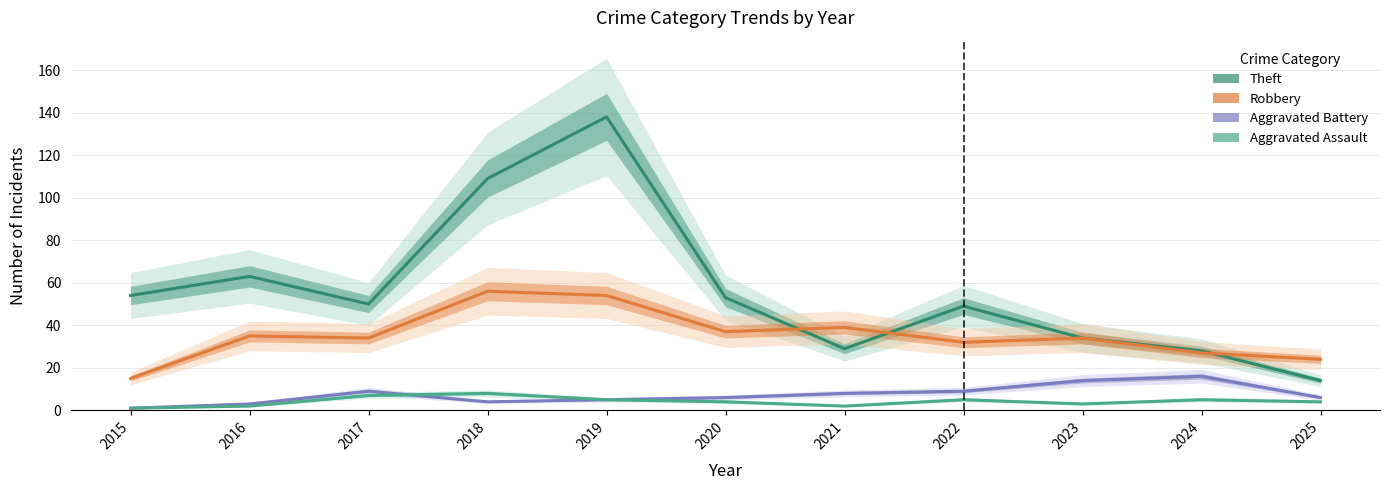

List the series in order of their peak value, highest first.

Theft, Robbery, Aggravated Battery, Aggravated Assault